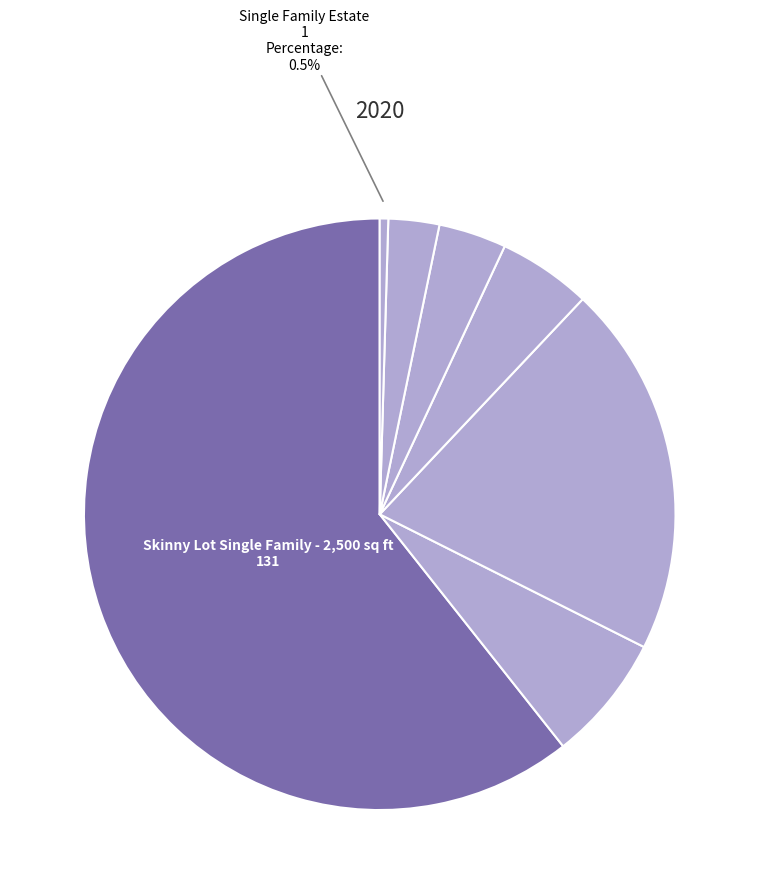

Is there a majority slice in this chart?

Yes